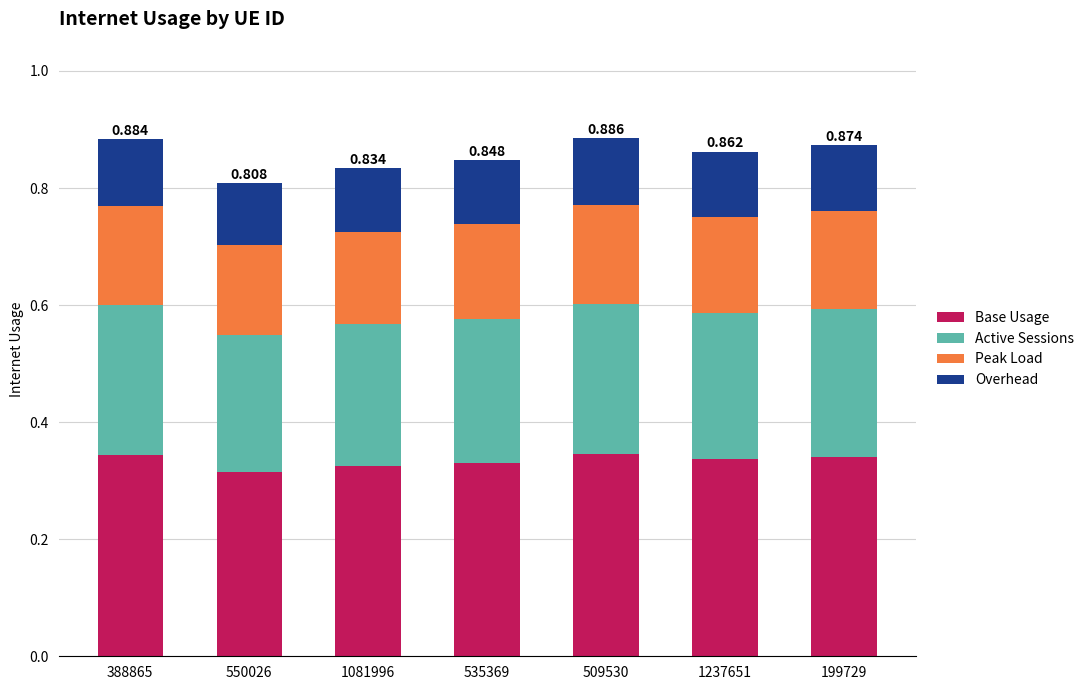

What is the maximum value for Base Usage?

0.3